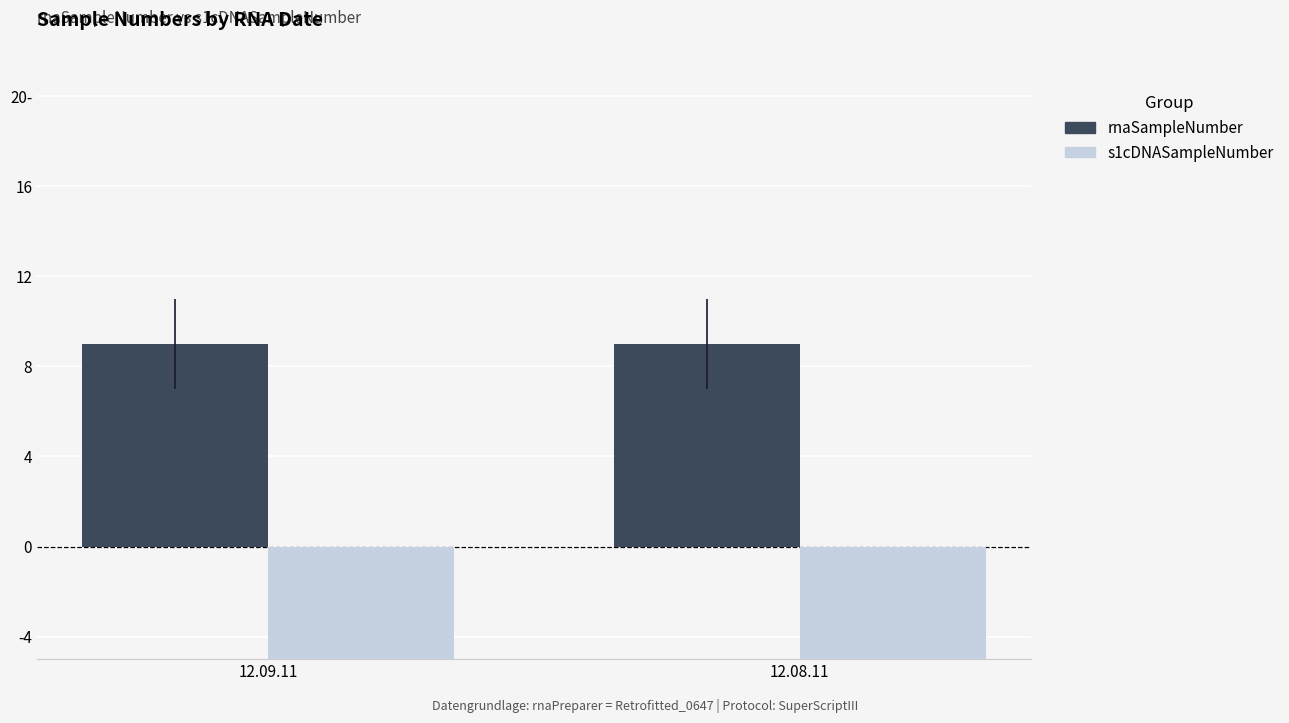

At which category is the sum across all series the highest?

12.09.11